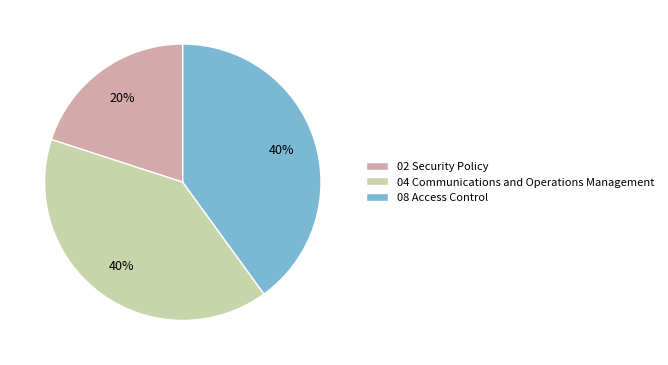

Which category has the smallest portion of the pie?

02 Security Policy